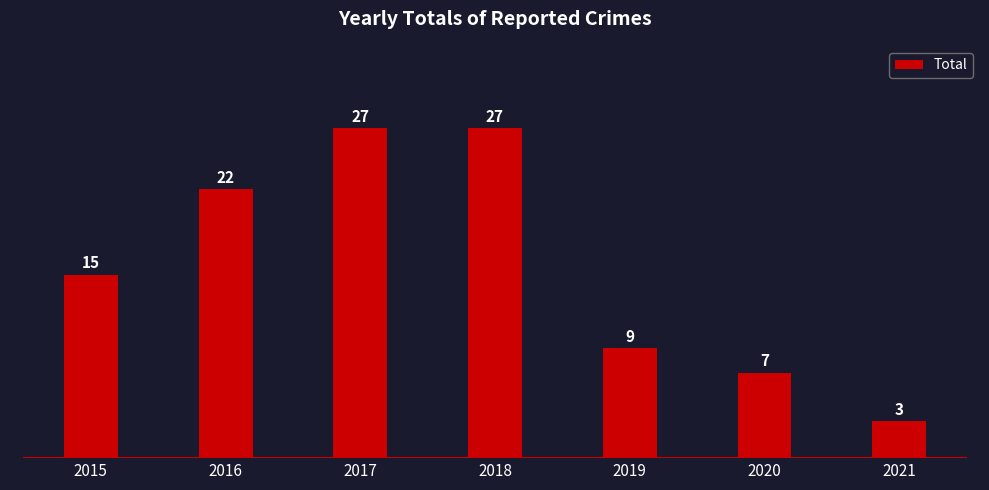

Read the value at 2016, to the nearest 10.

20